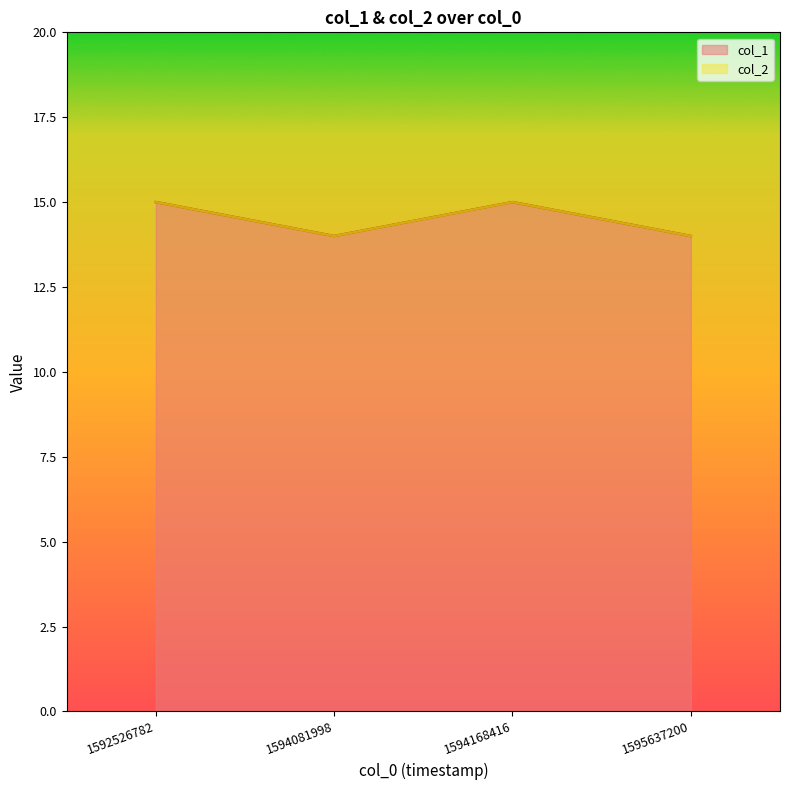

The chart shows a value of 15 at 1594168416. True or false?

True